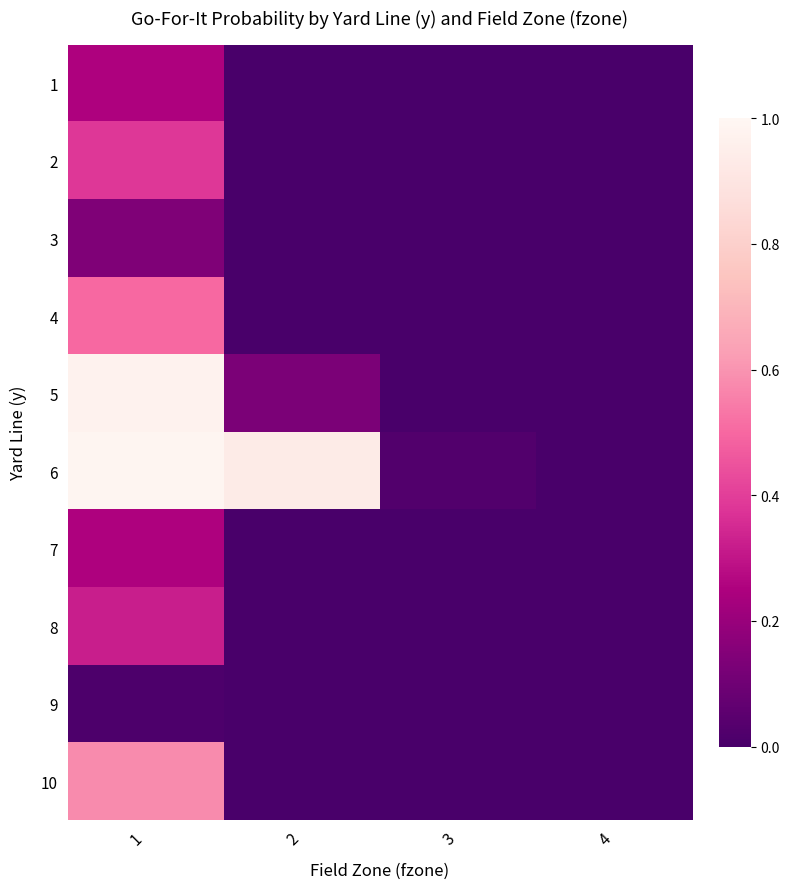

Reading left to right, what are all the values shown in this chart?

1: 1=0.3	2=0.0	3=0.0	4=0.0
2: 1=0.4	2=0.0	3=0.0	4=0.0
3: 1=0.1	2=0.0	3=0.0	4=0.0
4: 1=0.5	2=0.0	3=0.0	4=0.0
5: 1=1.0	2=0.1	3=0.0	4=0.0
6: 1=1.0	2=0.9	3=0.0	4=0.0
7: 1=0.3	2=0.0	3=0.0	4=0.0
8: 1=0.3	2=0.0	3=0.0	4=0.0
9: 1=0.0	2=0.0	3=0.0	4=0.0
10: 1=0.6	2=0.0	3=0.0	4=0.0